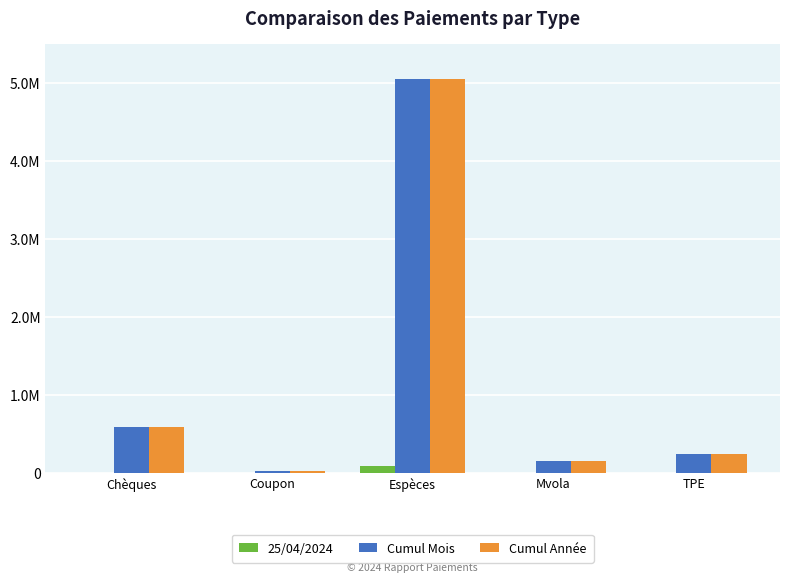

What is the label of the 4th bar from the right?

Coupon